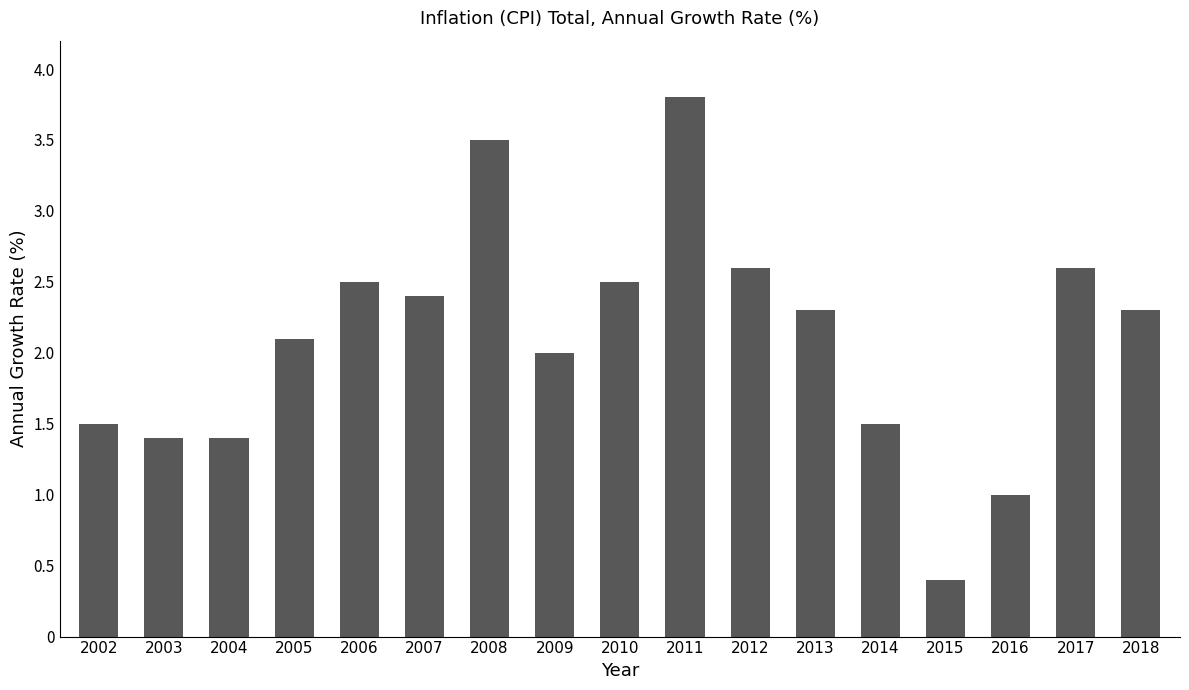

Which has a higher value, 2004 or 2007?

2007